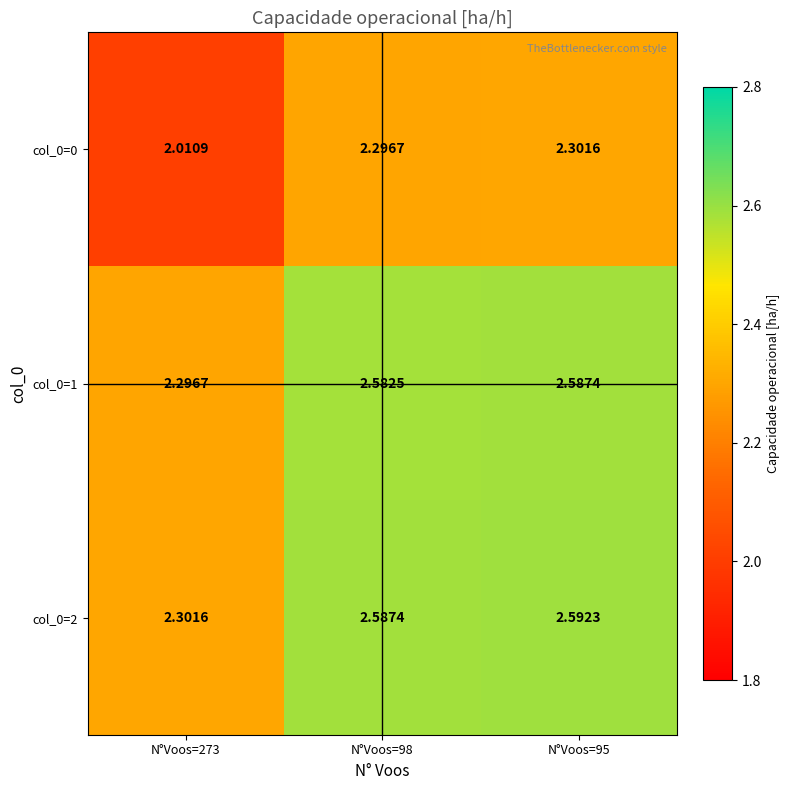

How many distinct data groups are displayed?

3